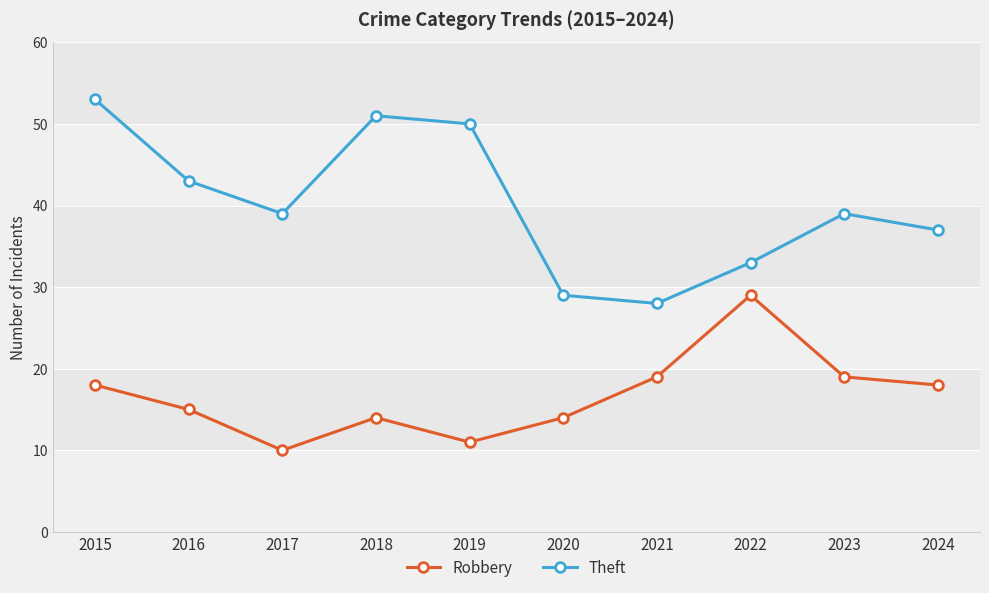

What is the sum of the Robbery values at 2015 and 2024?

36